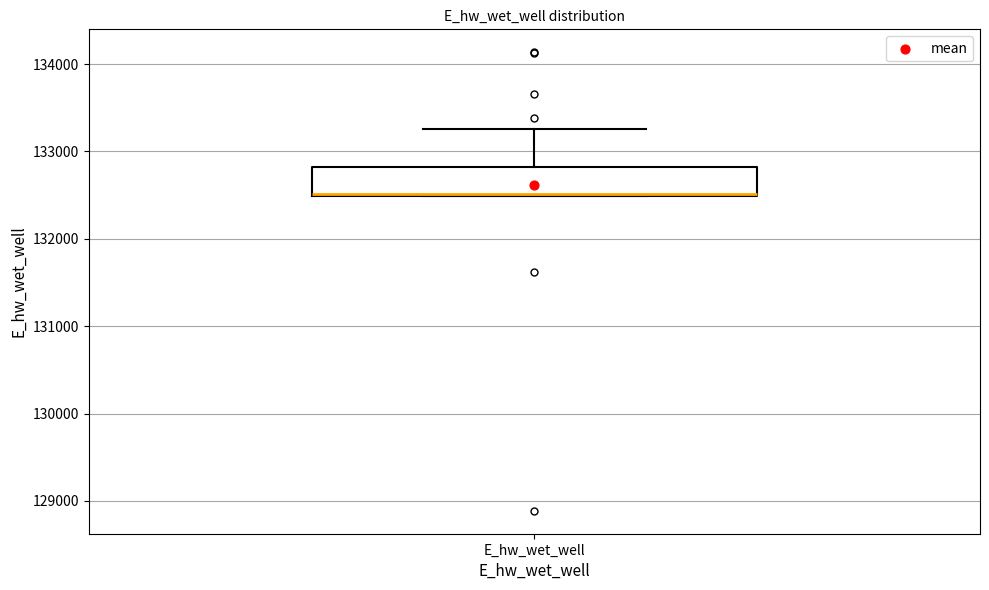

Where does the upper whisker of the box for E_hw_wet_well end on the y-axis? The values are not printed on the chart, so give them approximately, as read against the axis.

133300